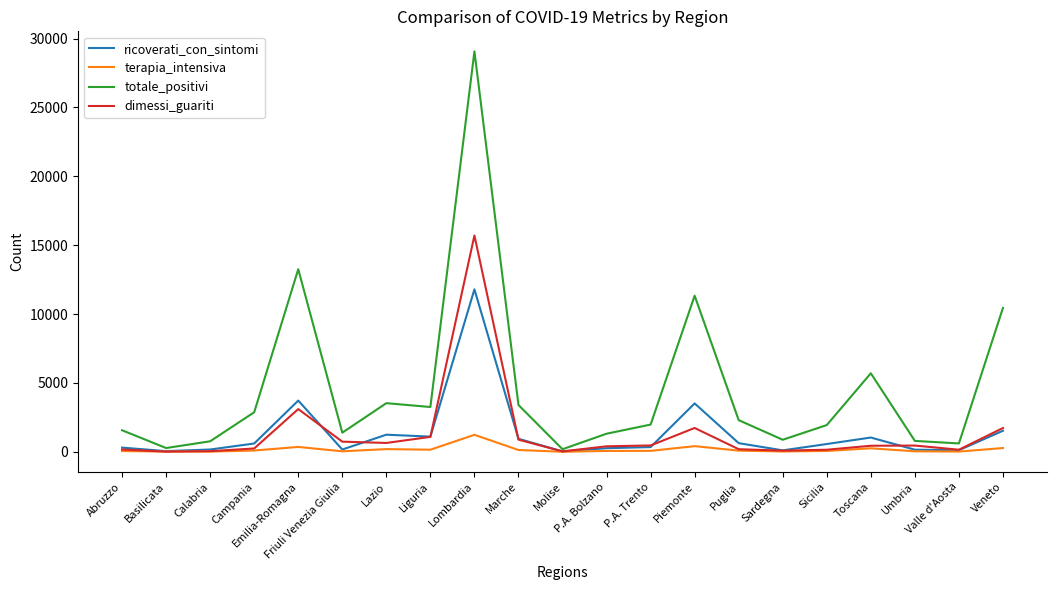

Between P.A. Bolzano and Puglia, which series saw the biggest shift?

totale_positivi